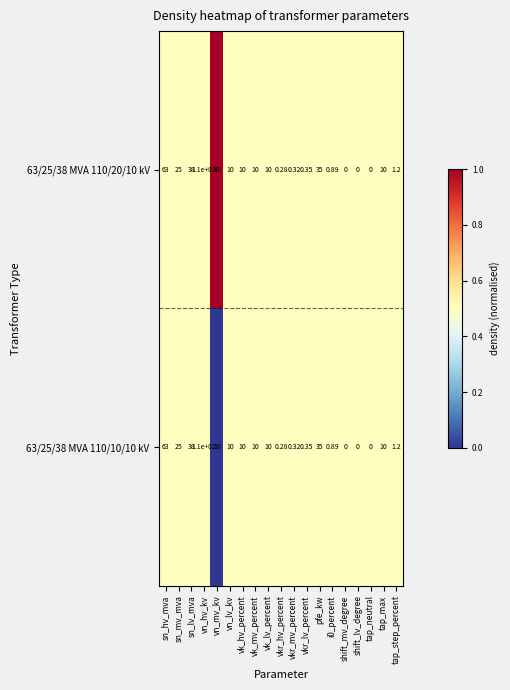

Is the value of 63/25/38 MVA 110/10/10 kV at vk_lv_percent greater than the value of 63/25/38 MVA 110/20/10 kV at tap_neutral?

Yes